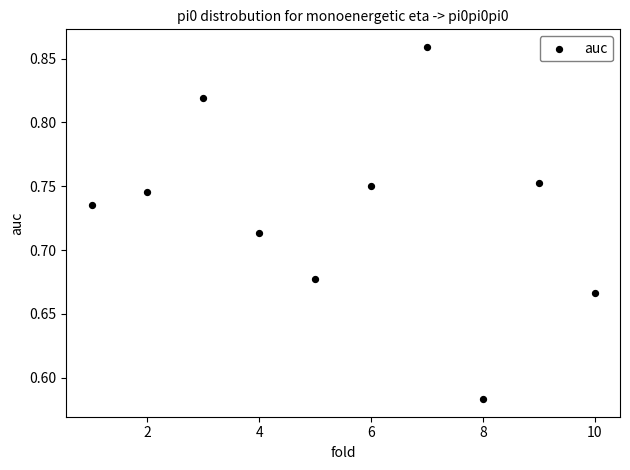

What is the range of Y values (max minus min)?

0.3